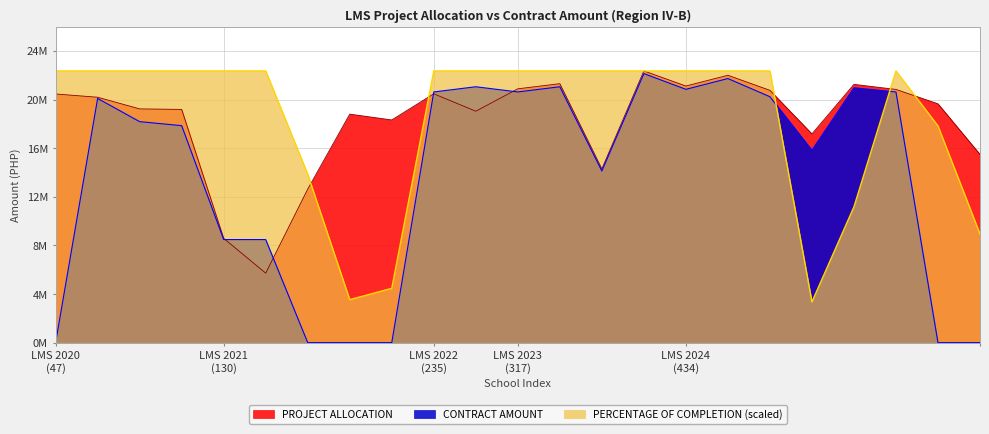

At which category does PROJECT ALLOCATION reach its first local peak?

133